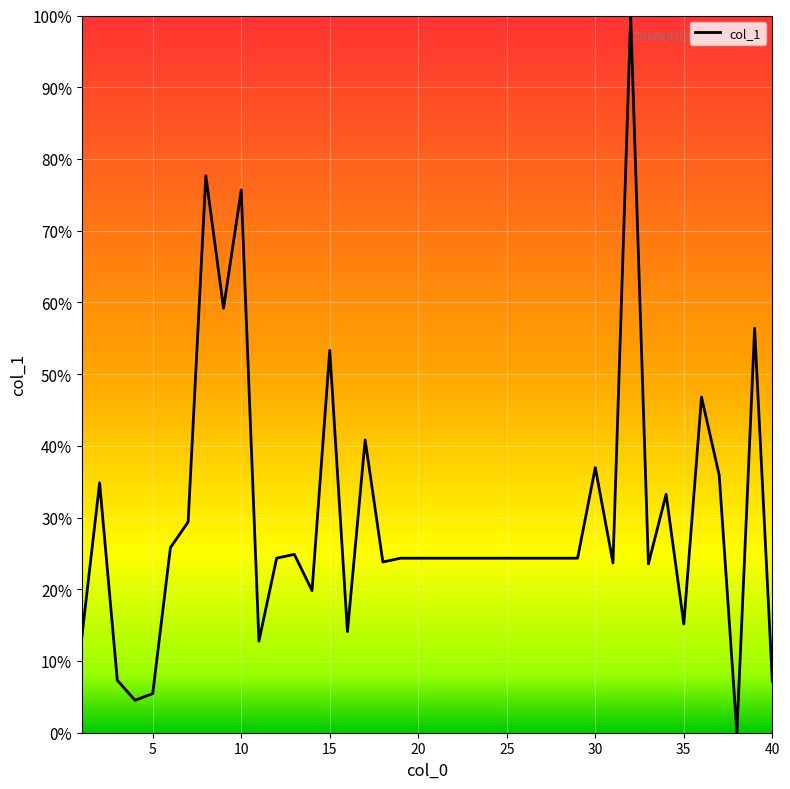

What is the maximum value shown in the chart?

100.0